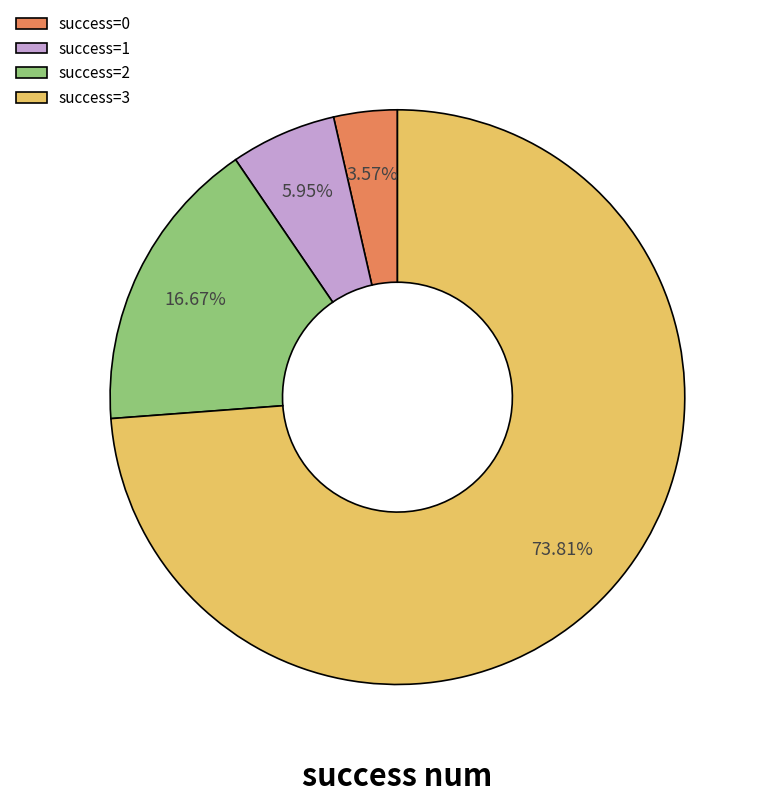

Which has a higher value, success=3 or success=2?

success=3